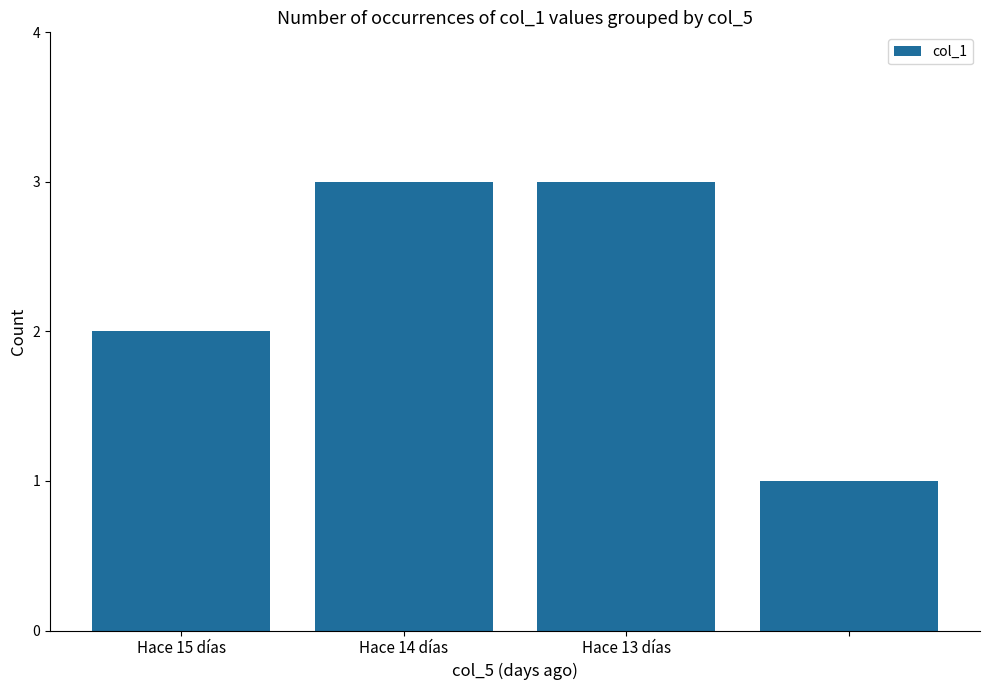

What is the sum of all values?

9